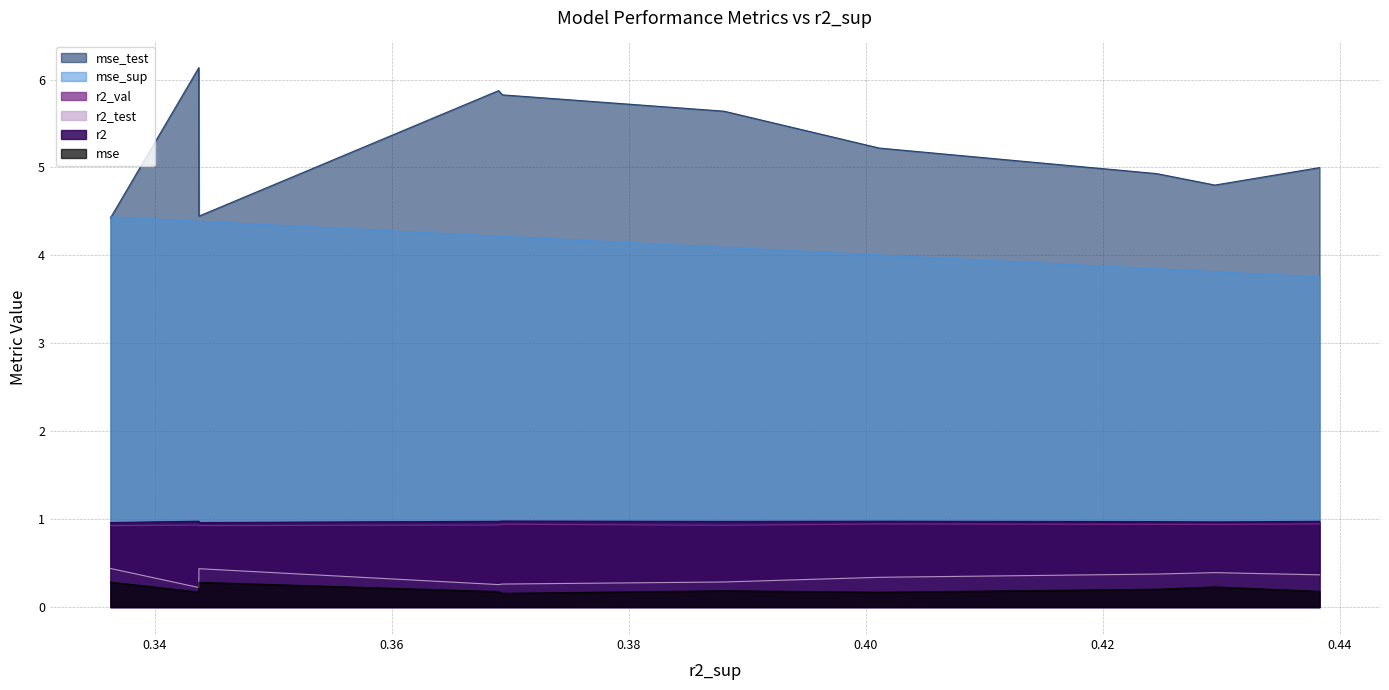

Does the chart have visible grid lines?

Yes